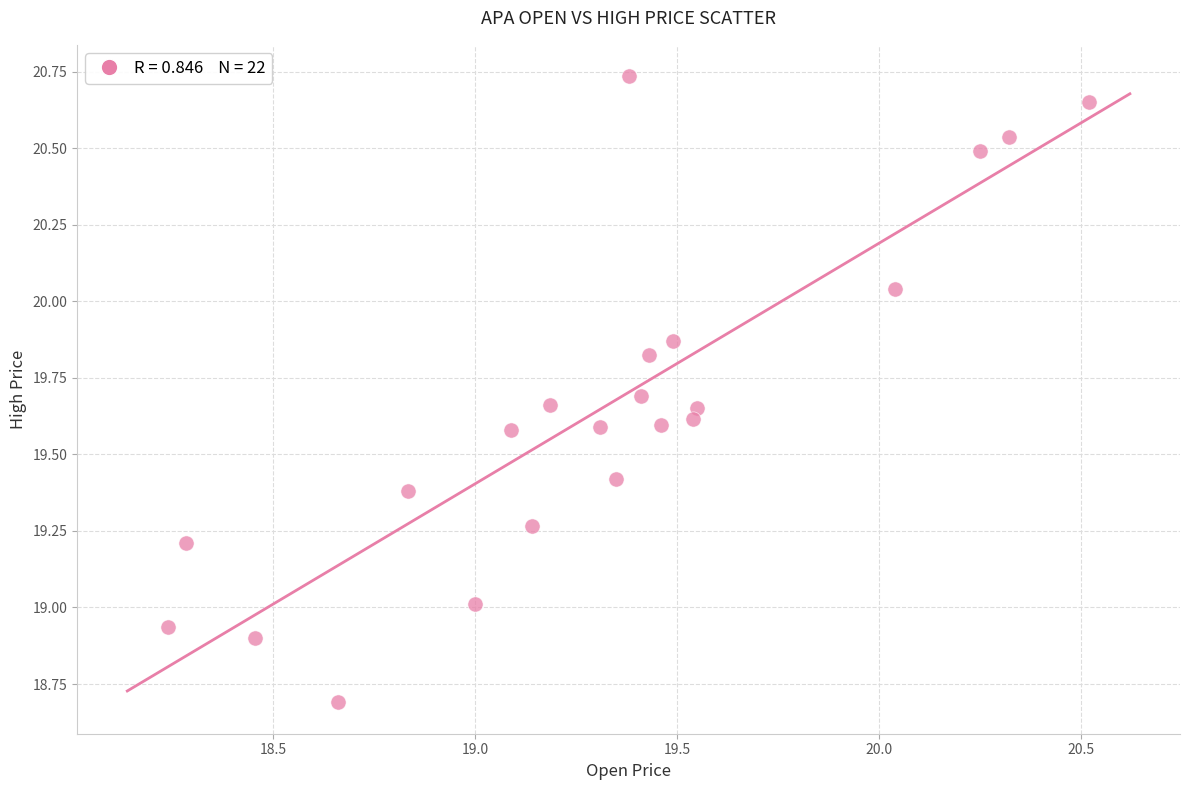

What is the range of Y values (max minus min)?

2.0